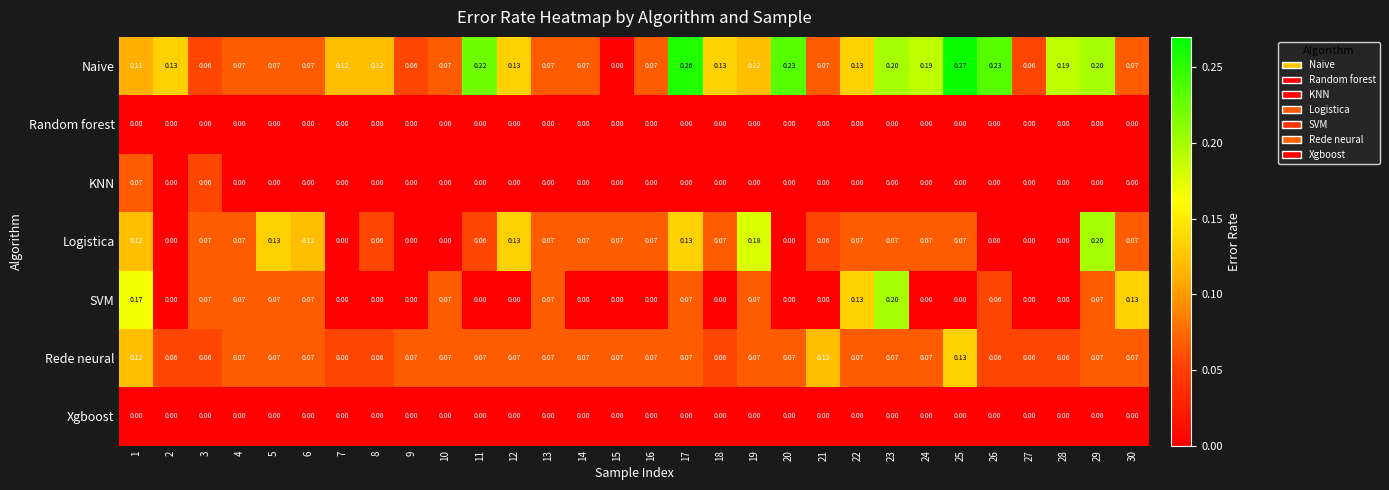

Which series has the widest spread of values?

Naive